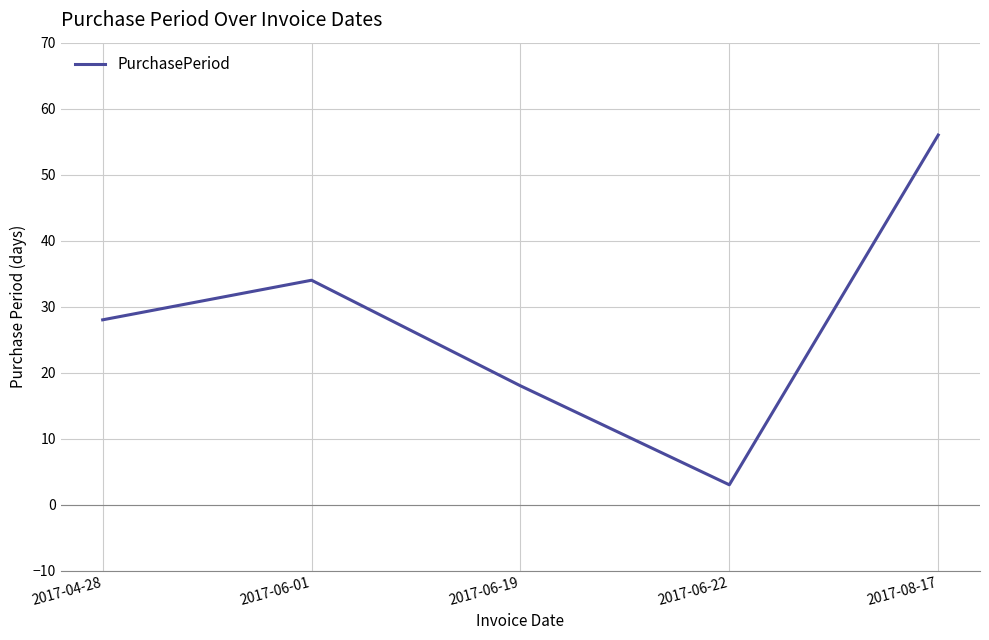

Approximately how many times larger is the value at 2017-06-19 compared to 2017-06-22?

6.0